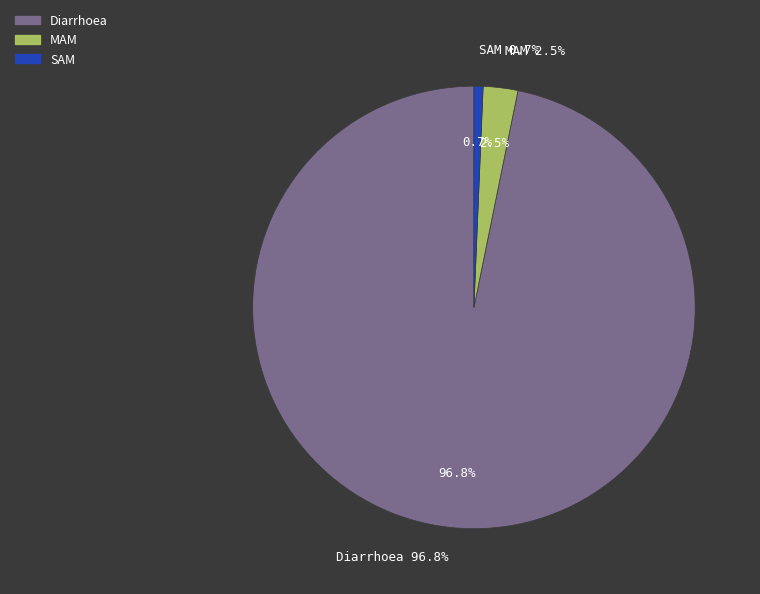

Which slice is the smallest?

SAM